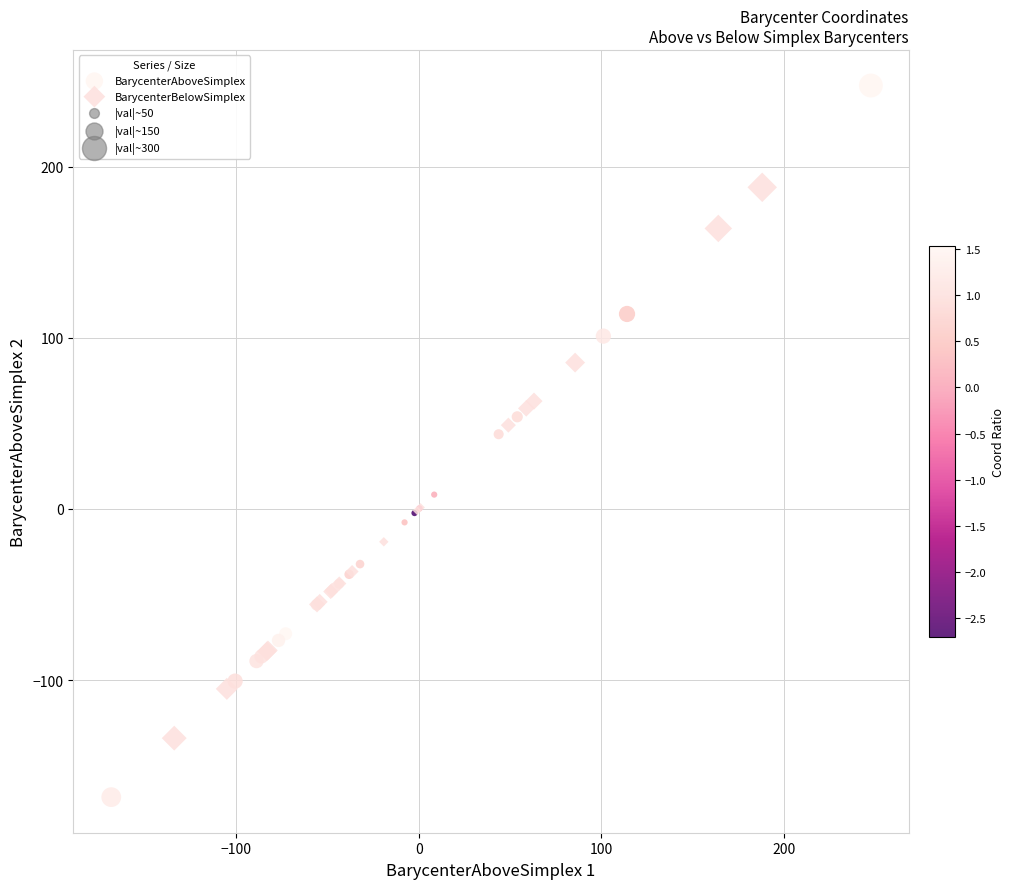

Which series reaches the maximum Y coordinate?

BarycenterAboveSimplex